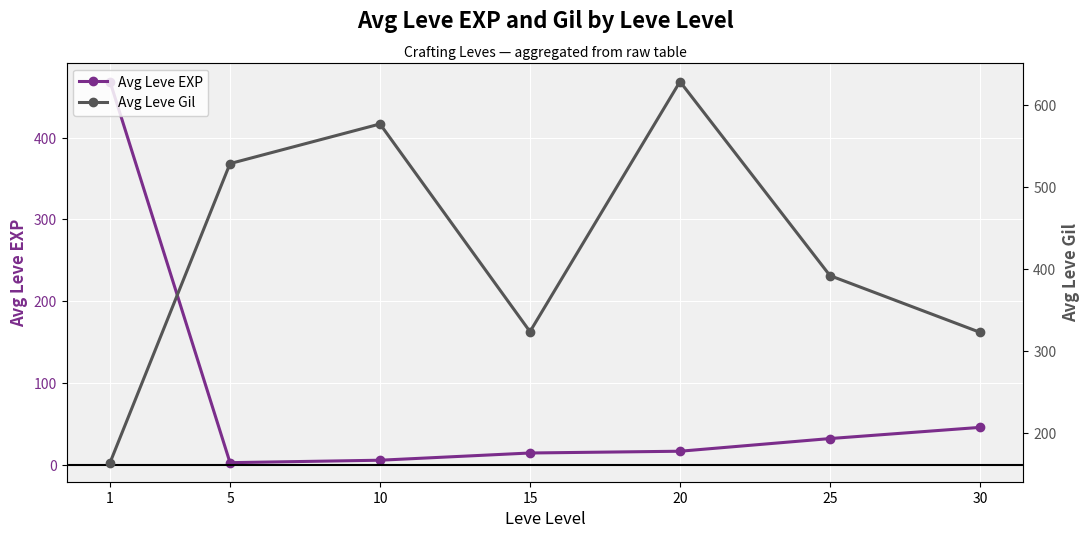

Between 15 and 20, which series saw the biggest shift?

Avg Leve Gil